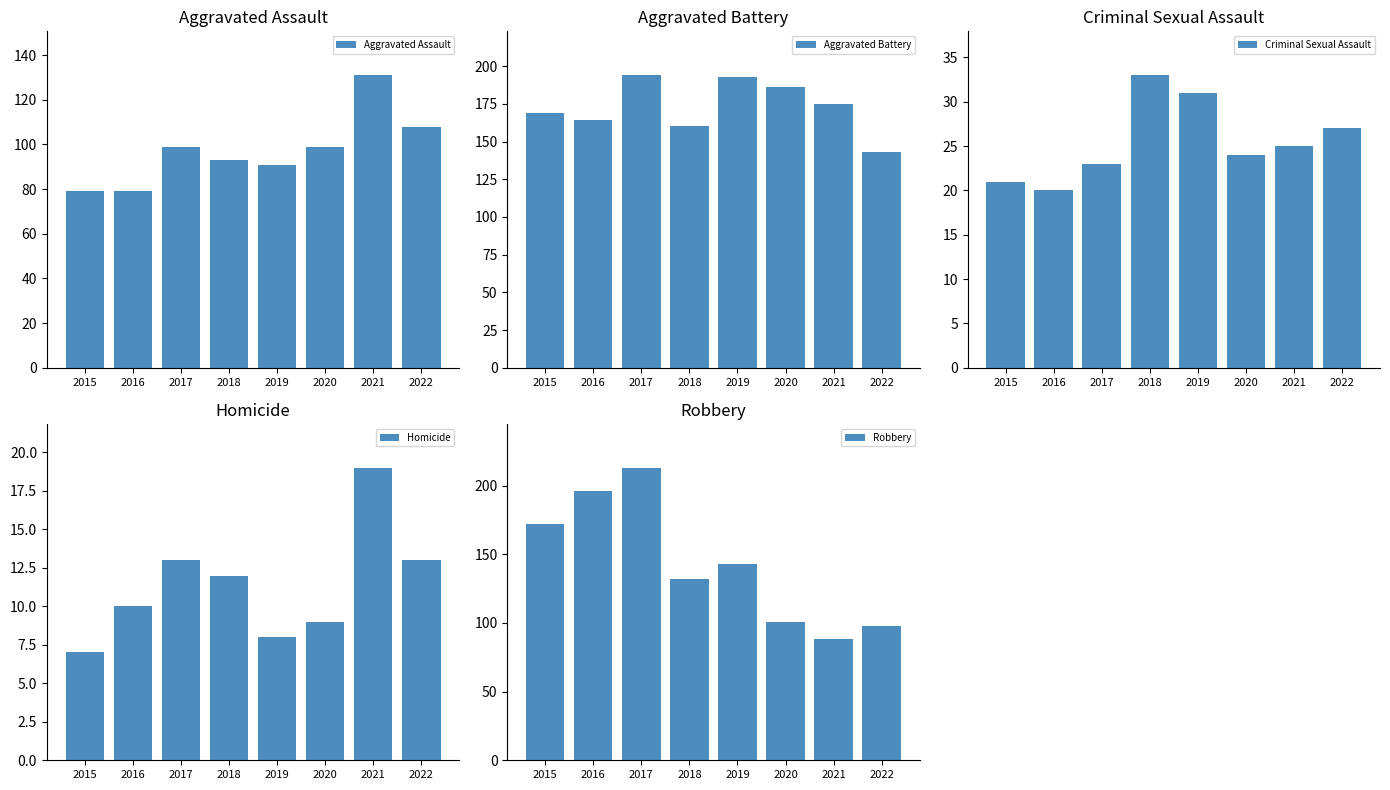

What is the sum of all Criminal Sexual Assault values?

204